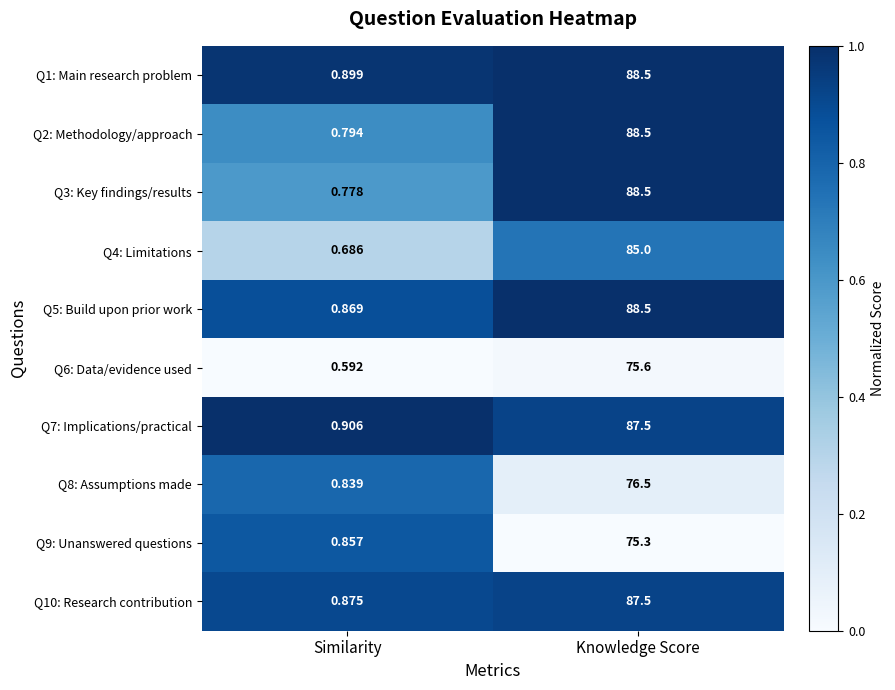

Which category has the highest value across all series?

Knowledge Score